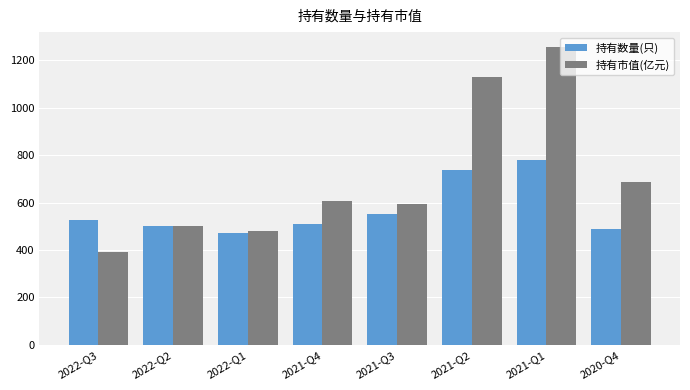

Where is 持有市值(亿元) nearest to the value 824?

2020-Q4